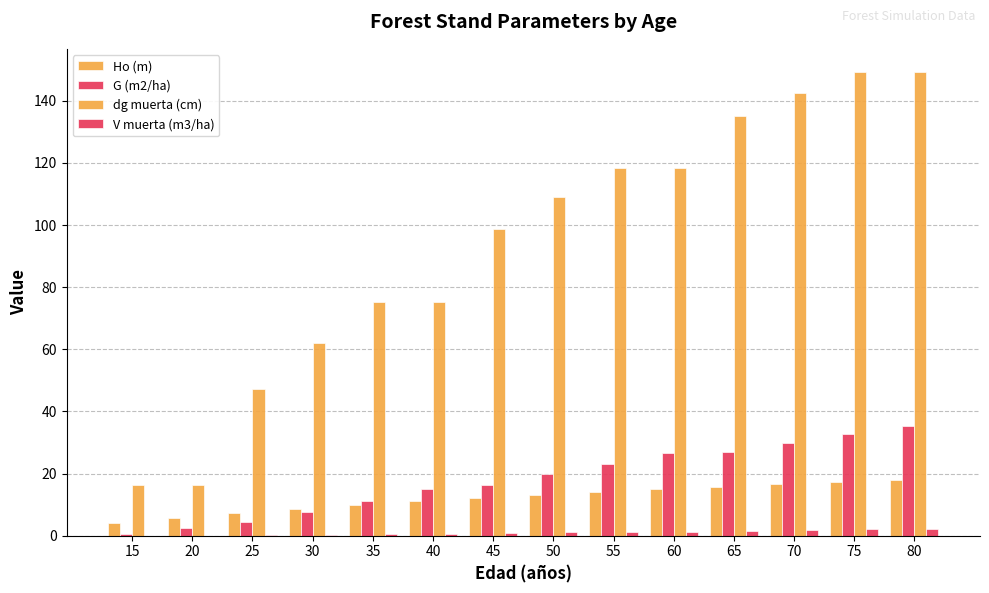

Count the number of data series in this chart.

4